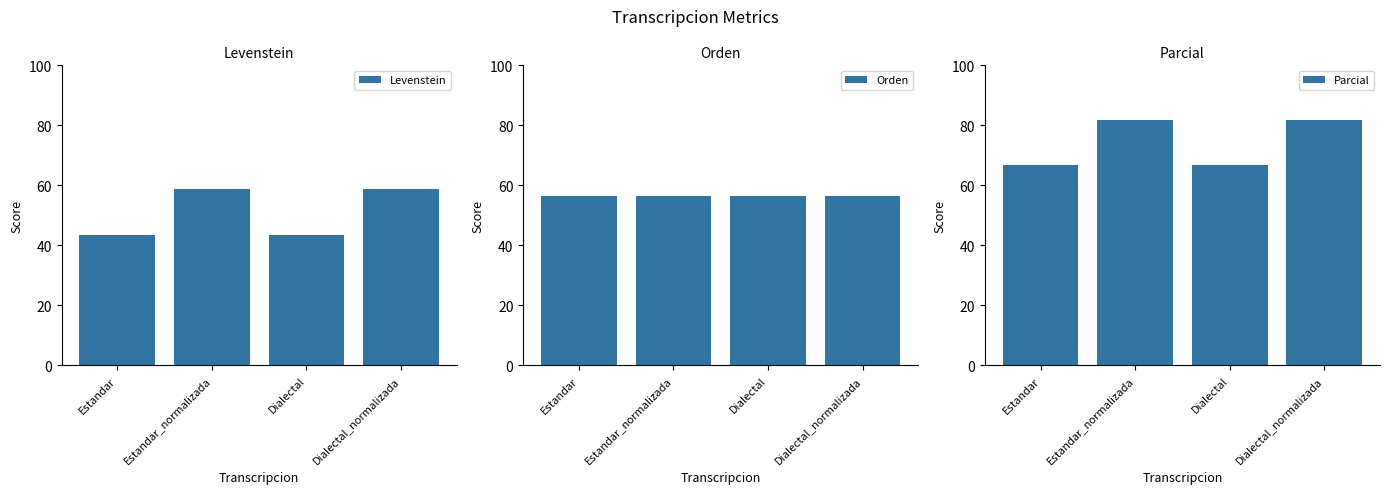

What is the difference between the highest and lowest values at Estandar_normalizada?

25.0